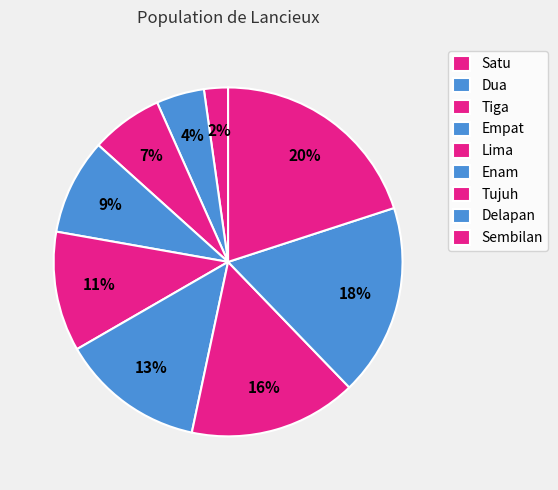

How many segments does this pie chart have?

9